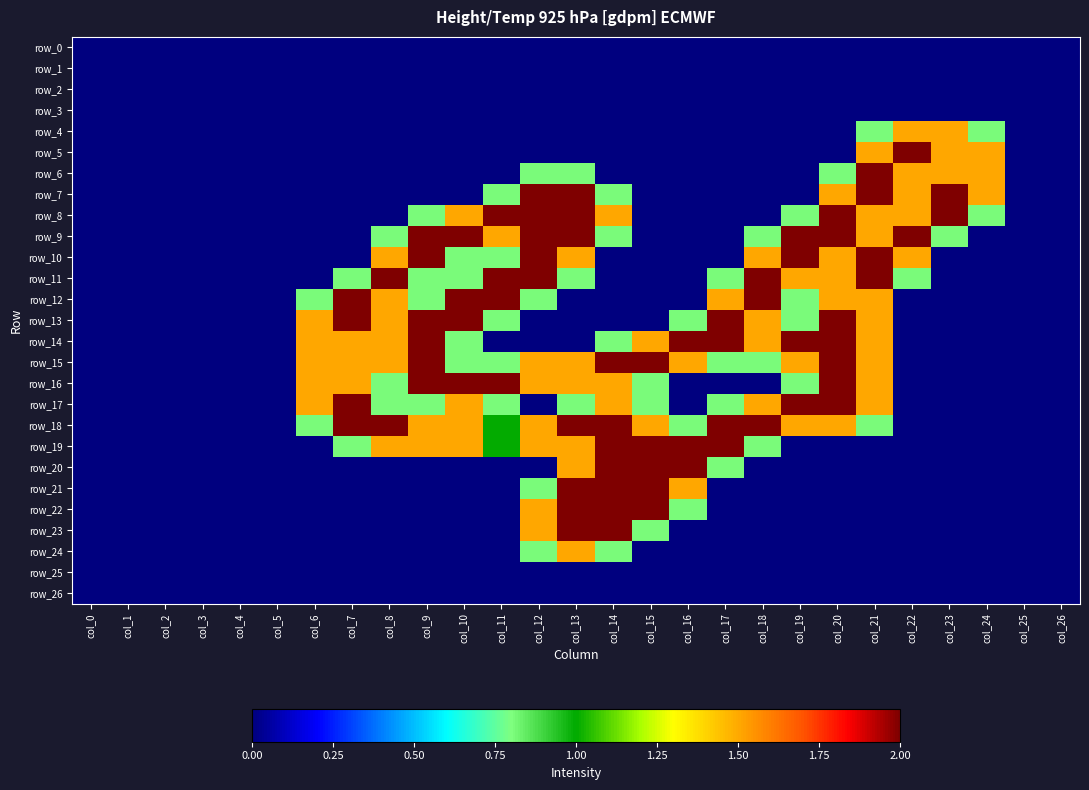

At which label is row_4 closest to 0?

col_0